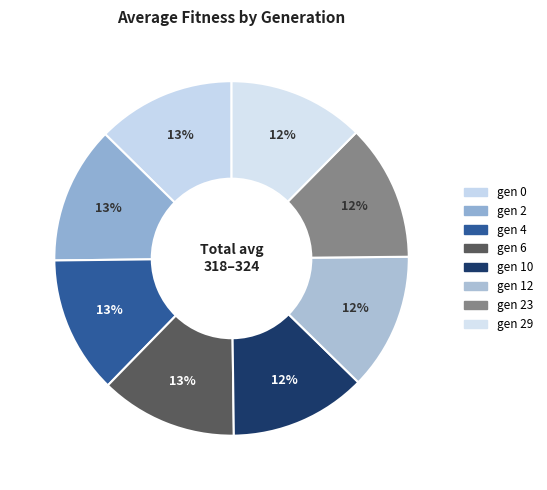

Is it true that gen 0 is 13% of the pie?

True